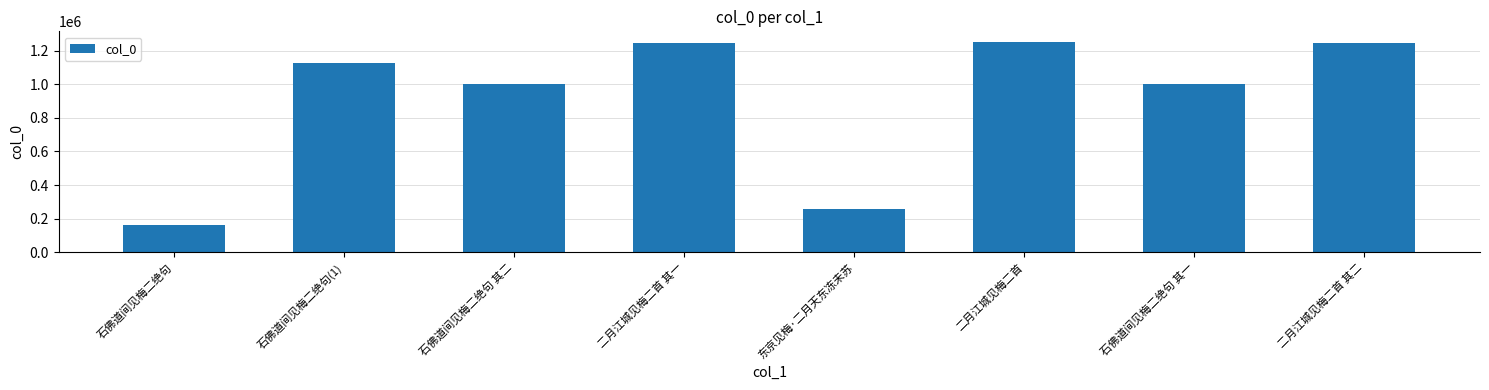

What is the change in value from 二月江城见梅二首 to 二月江城见梅二首 其二?

-8334